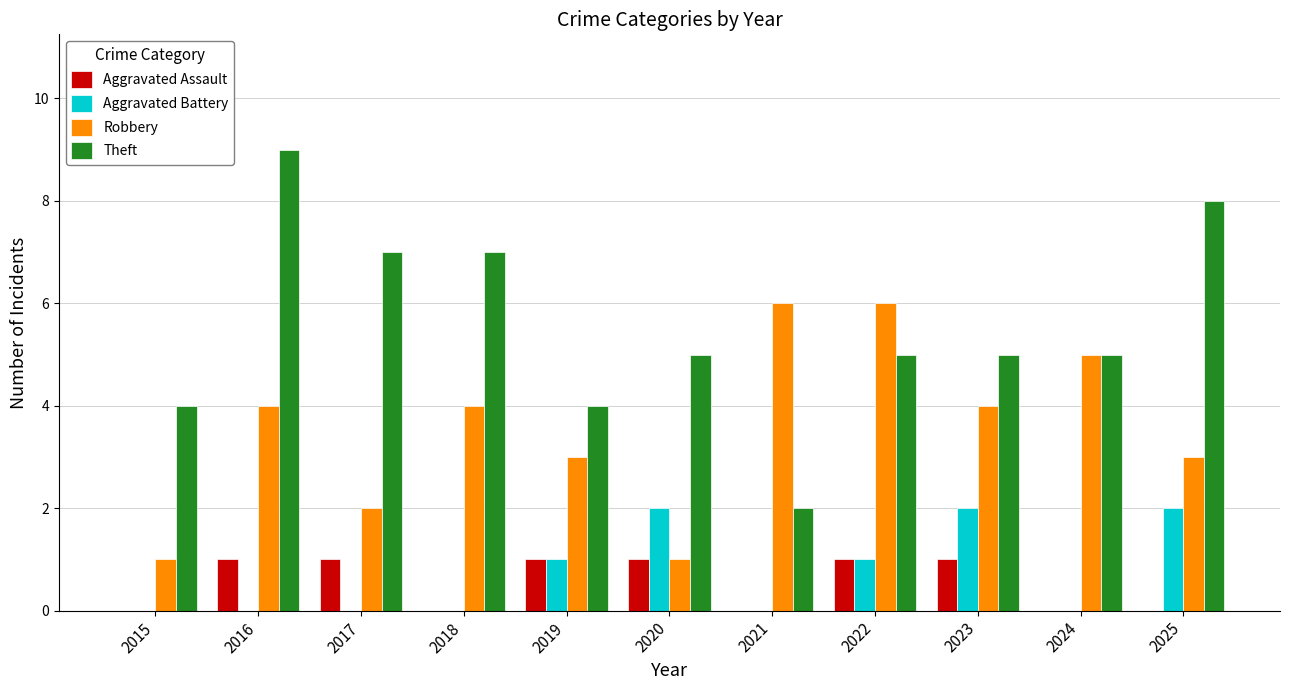

What is the highest value of the Theft series?

9